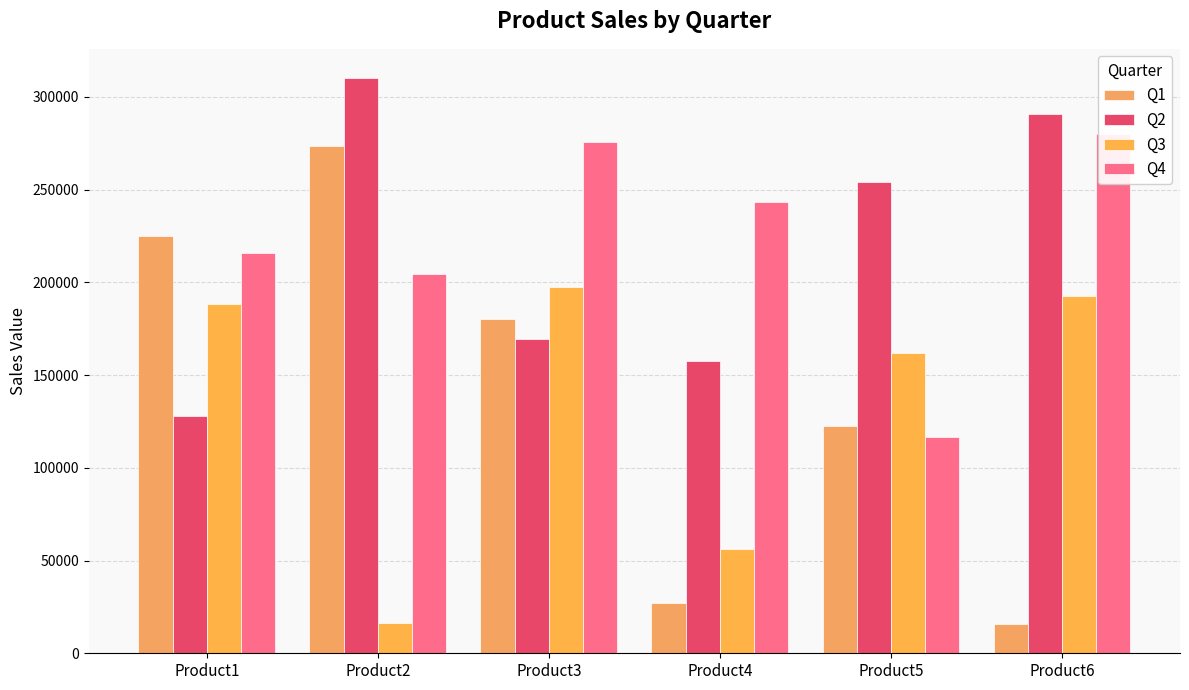

Which category has the lowest value across all series?

Product6